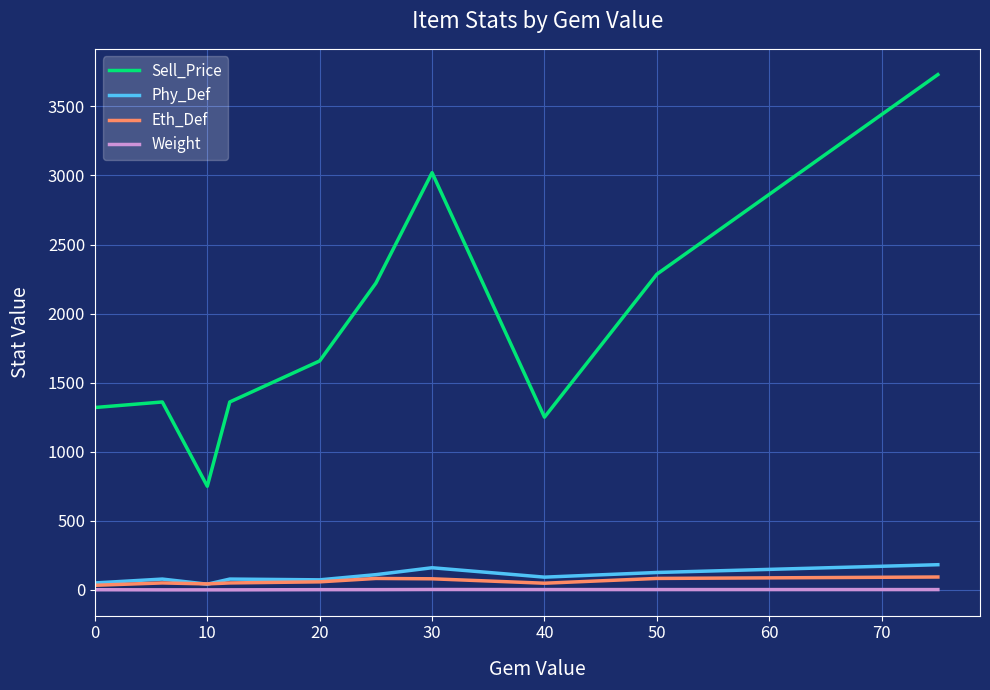

Which series has the largest total across all categories?

Sell_Price